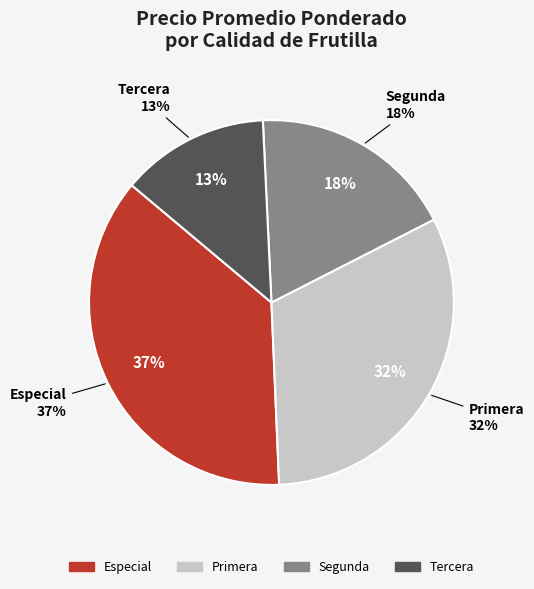

How much of the chart is everything except Segunda?

81.8%